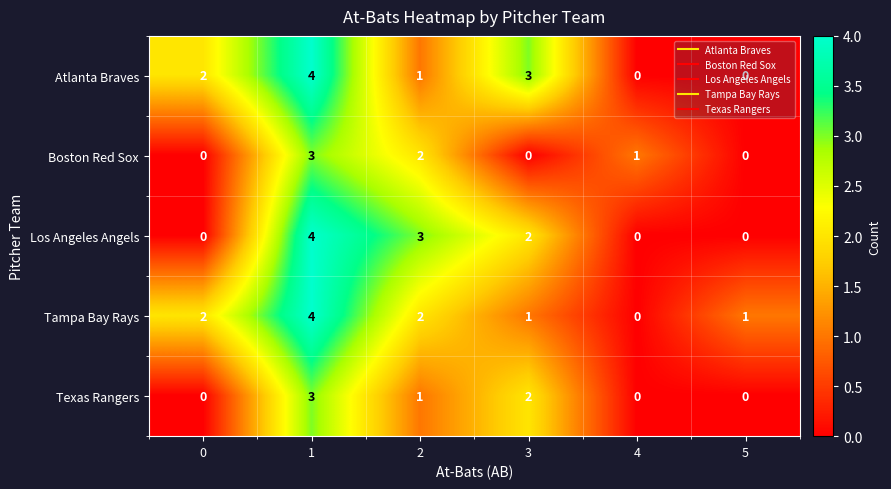

What is the difference between the maximum and minimum values in the Tampa Bay Rays series?

4